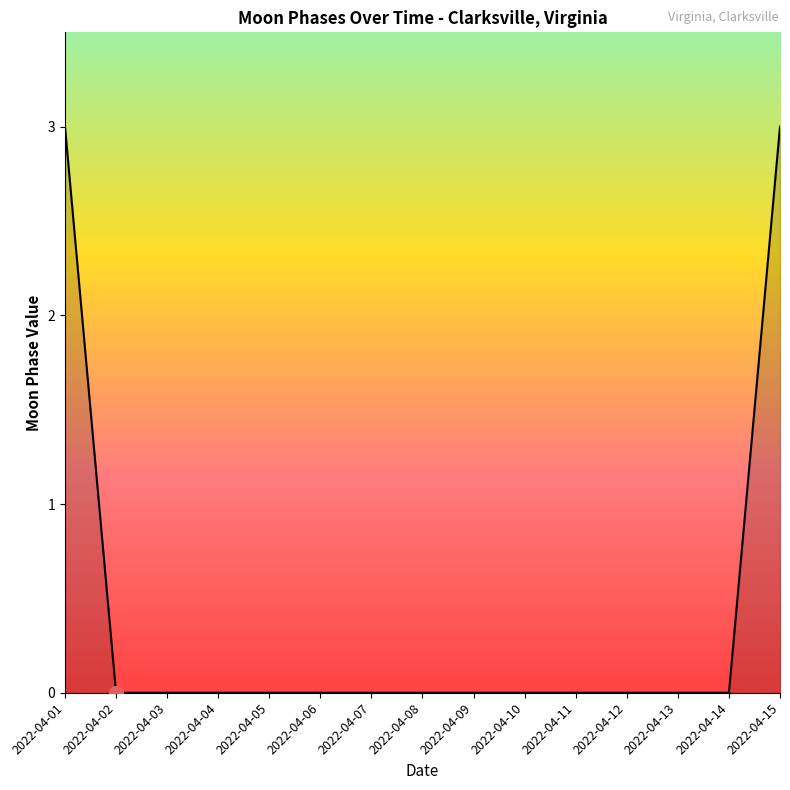

Is this an area chart (filled region under the line)?

No